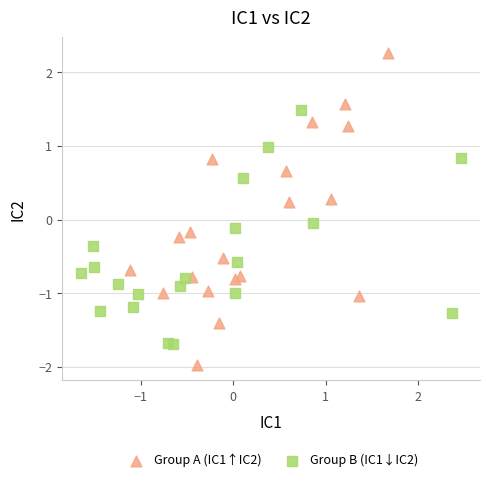

Which series contains the highest Y value?

Group A (IC1↑IC2)